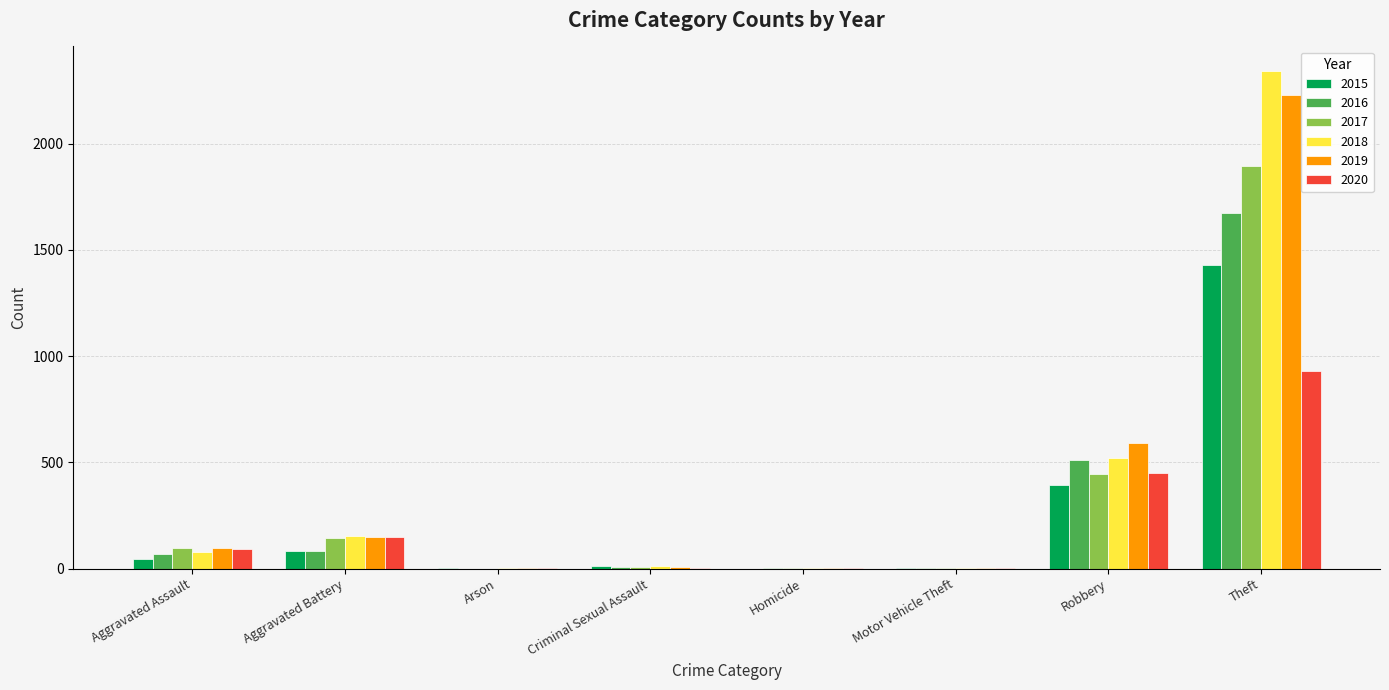

Is it true that 2017 equals -1060 at Arson?

False